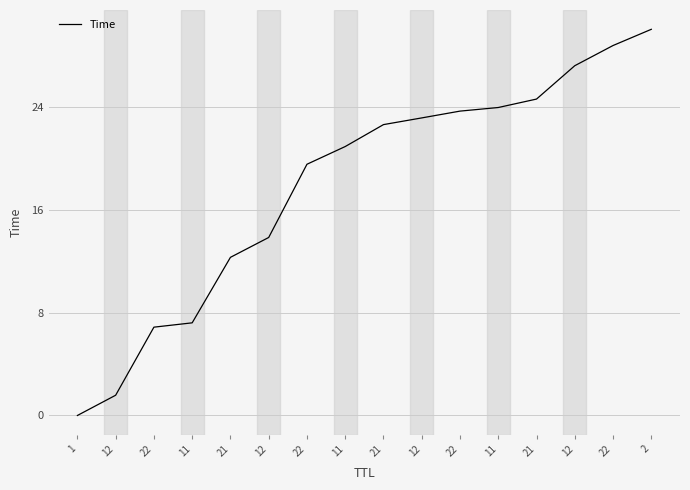

Does the chart display data point markers on the line(s)?

No